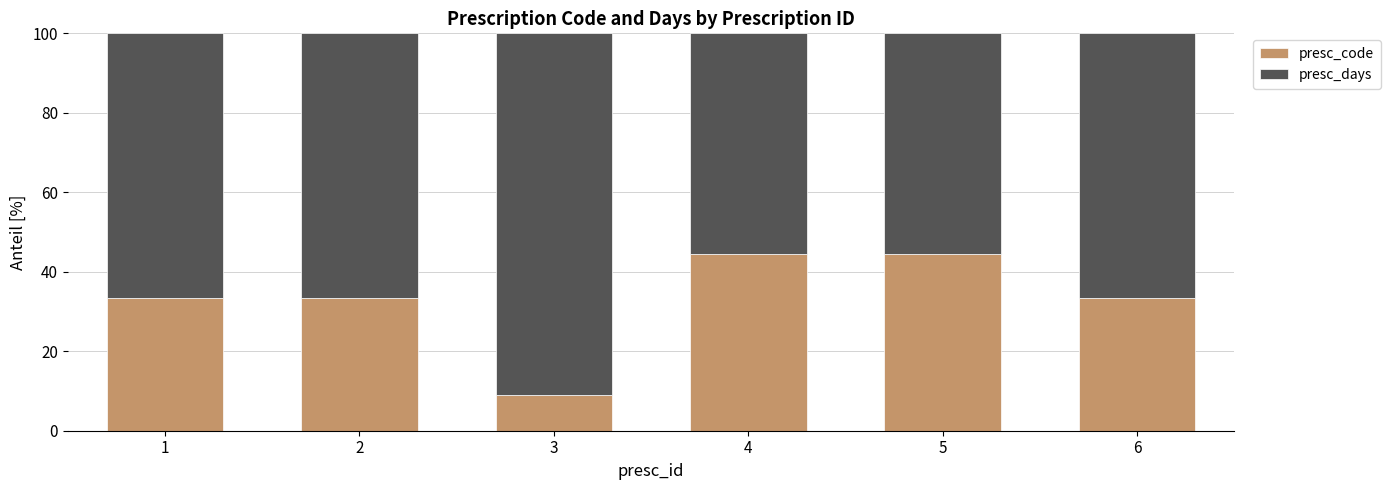

The value of presc_code at 3 is 9.1. True or false?

True